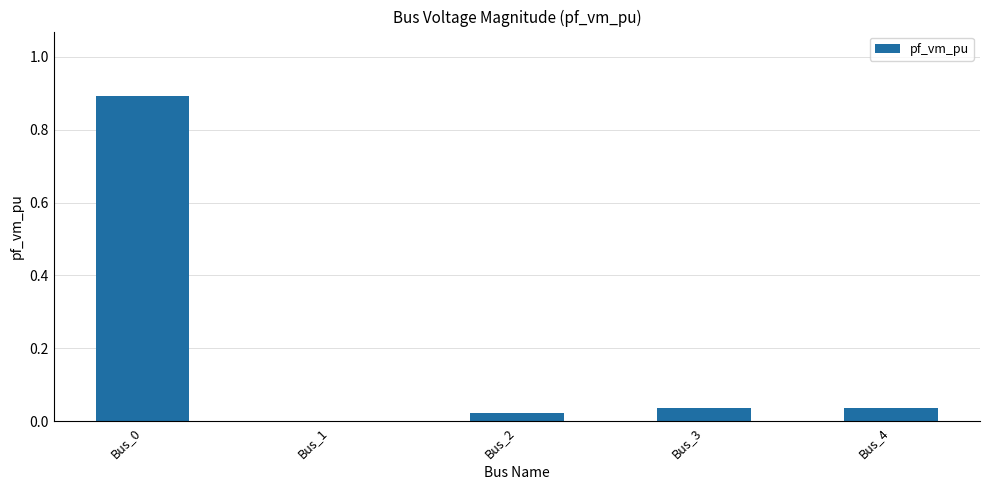

Is it true that the value at Bus_1 is 0.0?

True